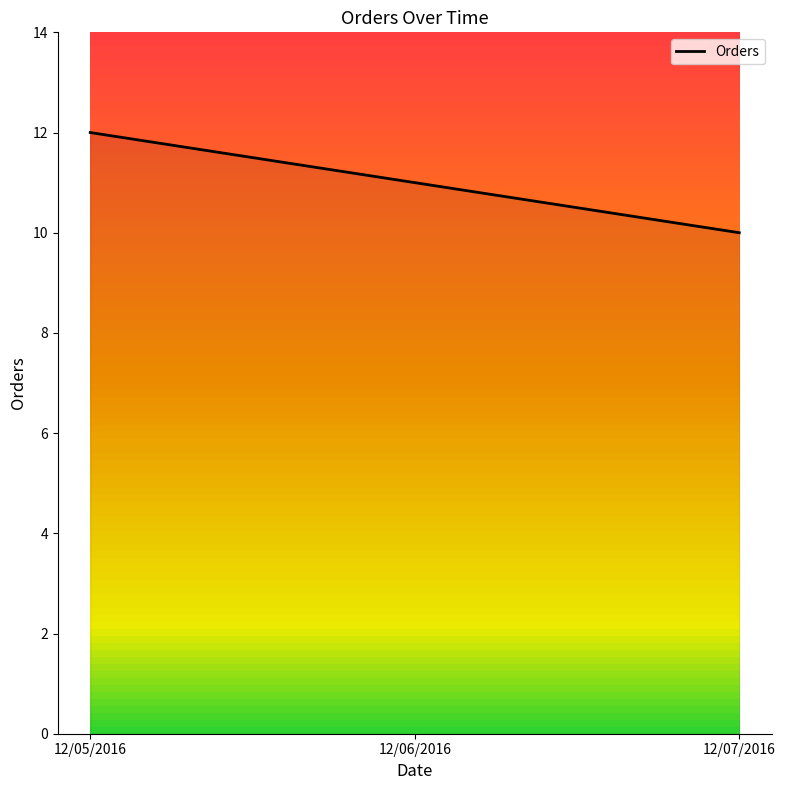

Between 12/07/2016 and 12/06/2016, which is larger?

12/06/2016